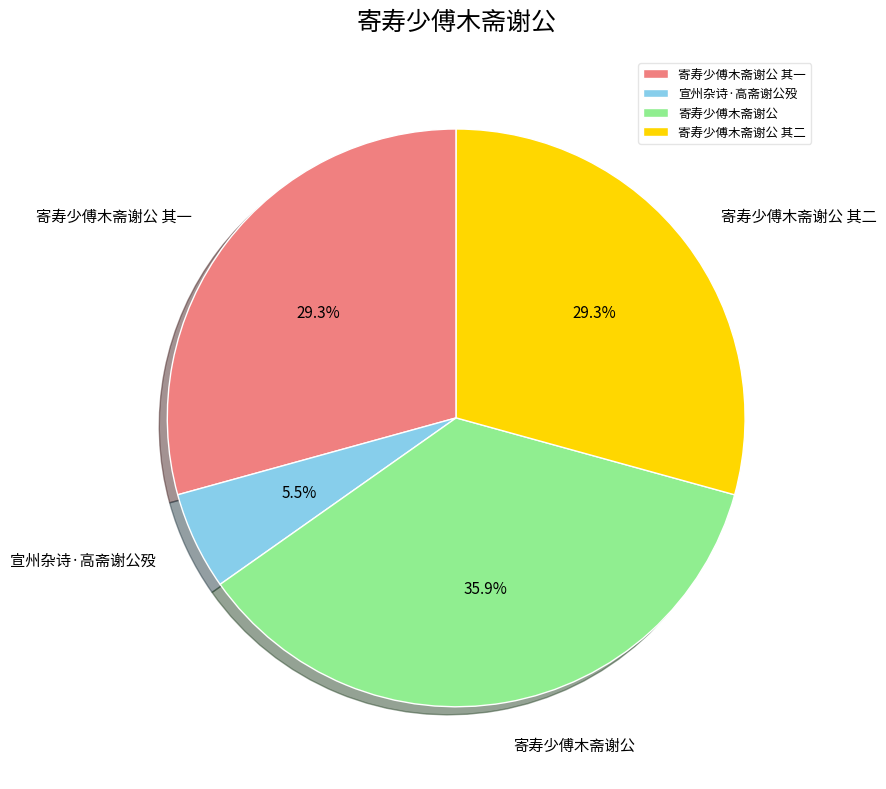

Which slice is the smallest?

宣州杂诗·高斋谢公殁